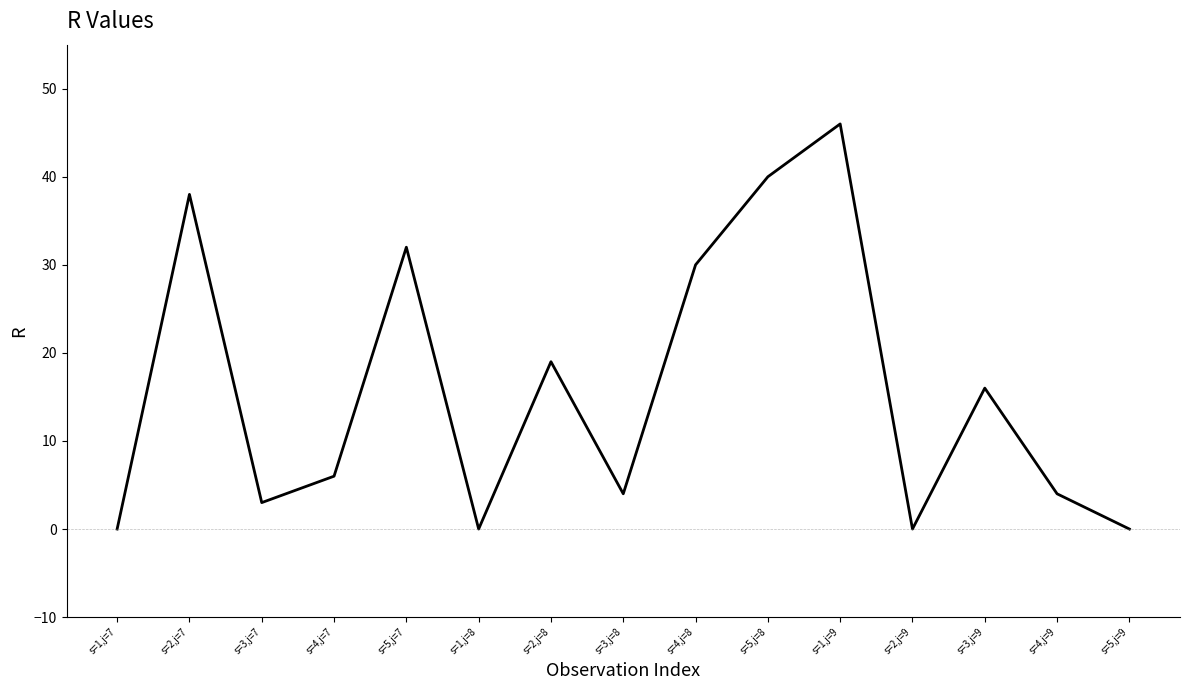

Which label corresponds to the largest value in the chart?

s=1,j=9